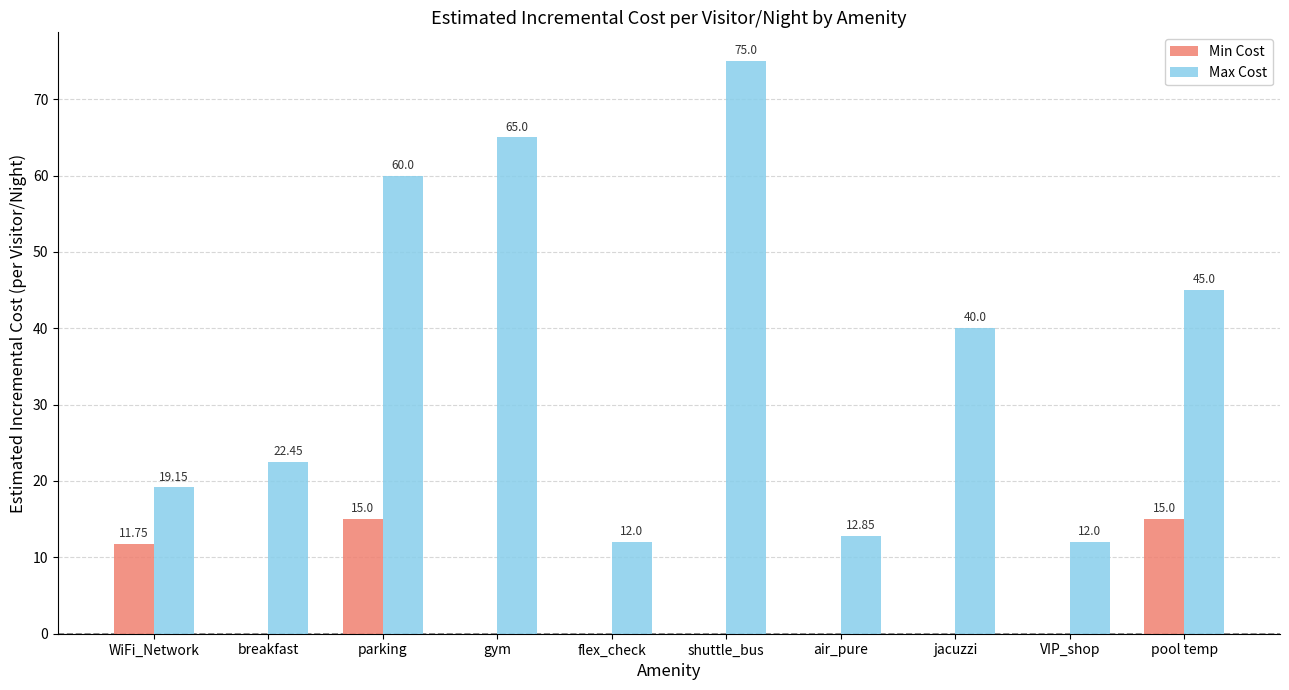

Which label corresponds to the largest value in the chart?

shuttle_bus